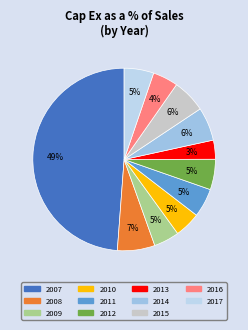

Does any single category account for the majority?

No